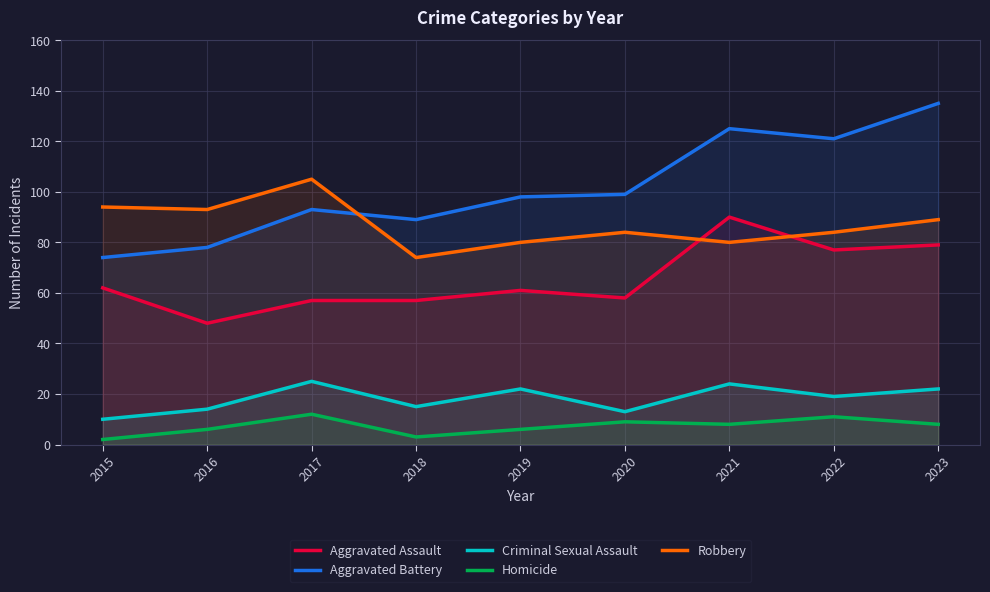

What is the value of the Homicide point at the 9th from the left?

8